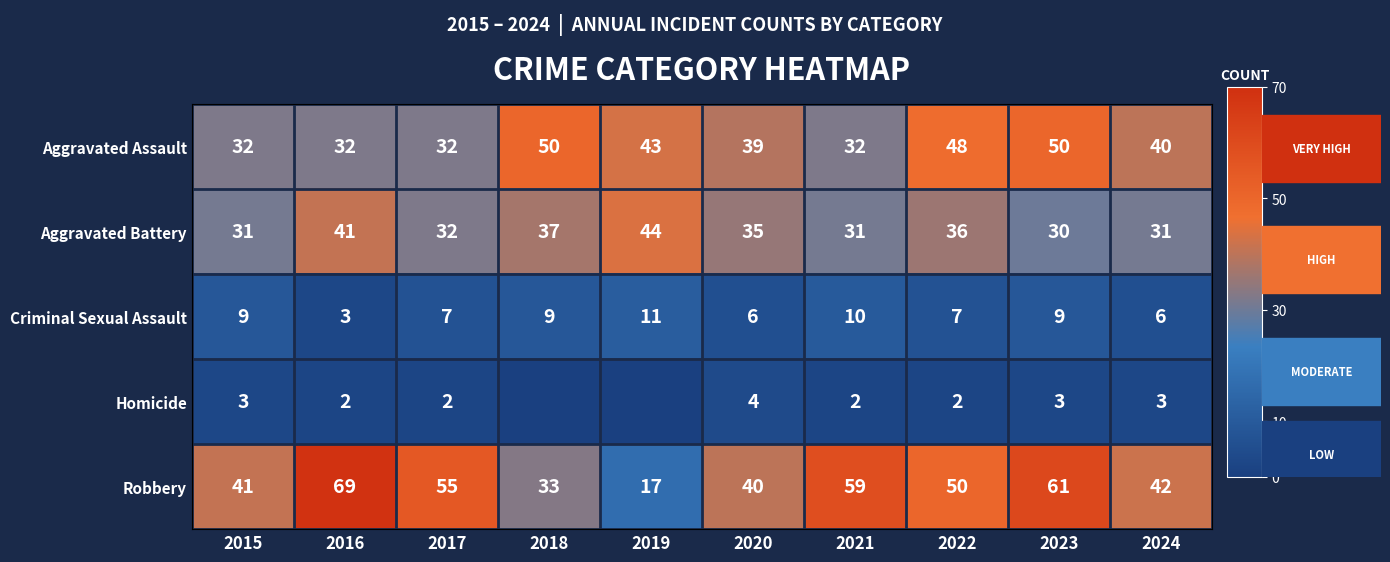

Is it true that Criminal Sexual Assault equals 10 at 2021?

True